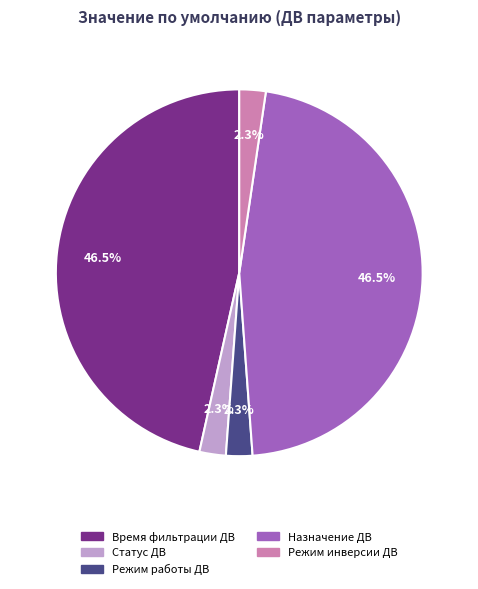

Do Режим инверсии ДВ and Назначение ДВ together represent more than half of the pie?

No